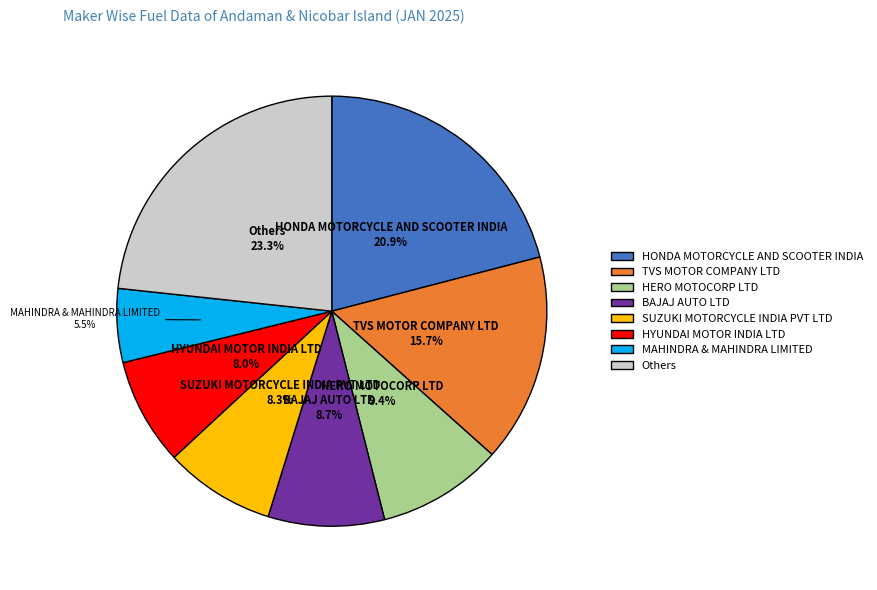

Is there any slice that represents more than half of the pie?

No